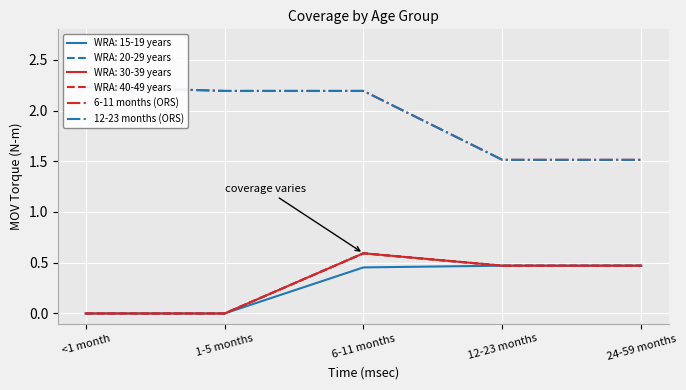

Which category has the highest value in the 6-11 months (ORS) series?

<1 month